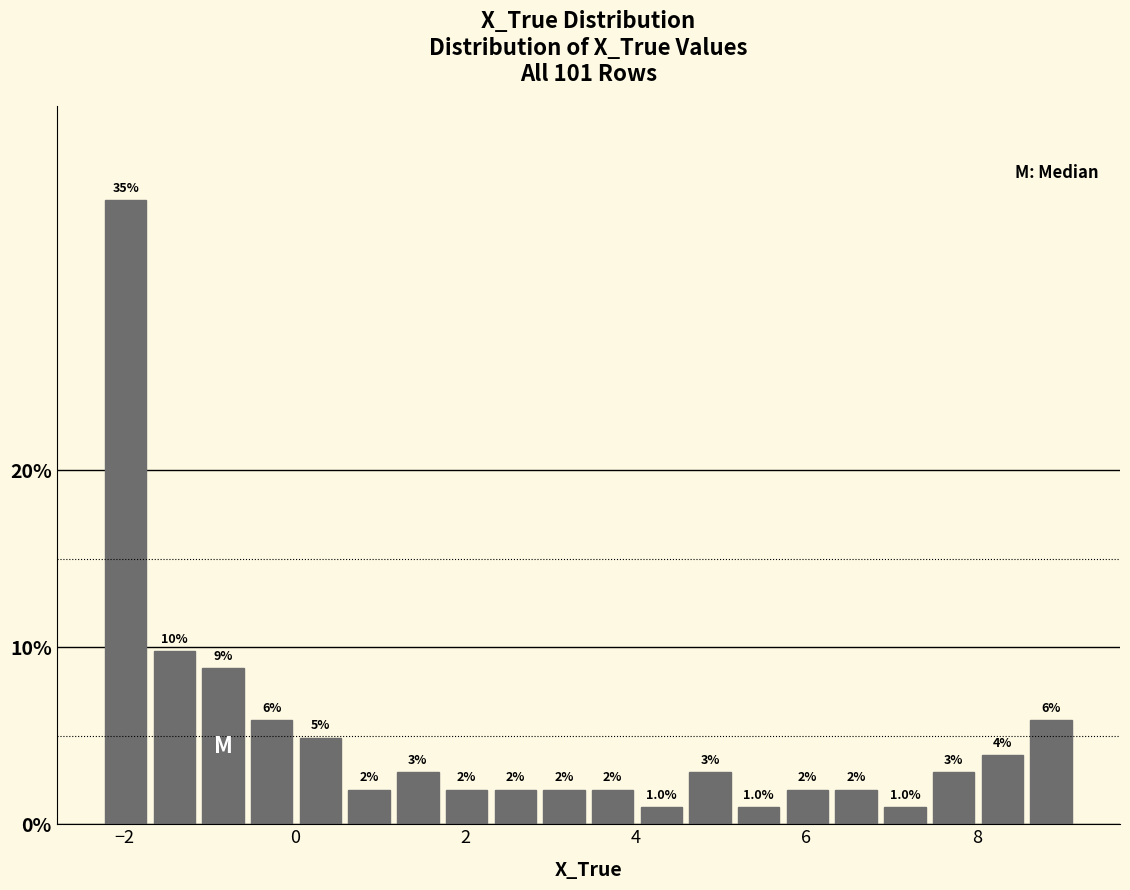

Read against the x-axis, roughly where is the centre of the tallest bar?

-2.0